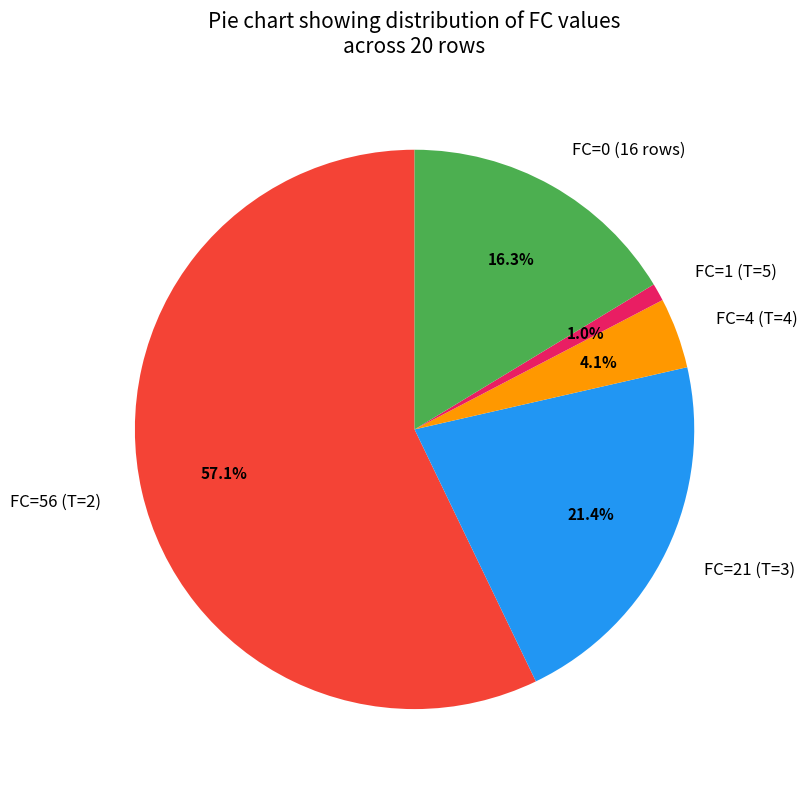

What percentage do FC=1 (T=5) and FC=4 (T=4) together represent?

5.1%